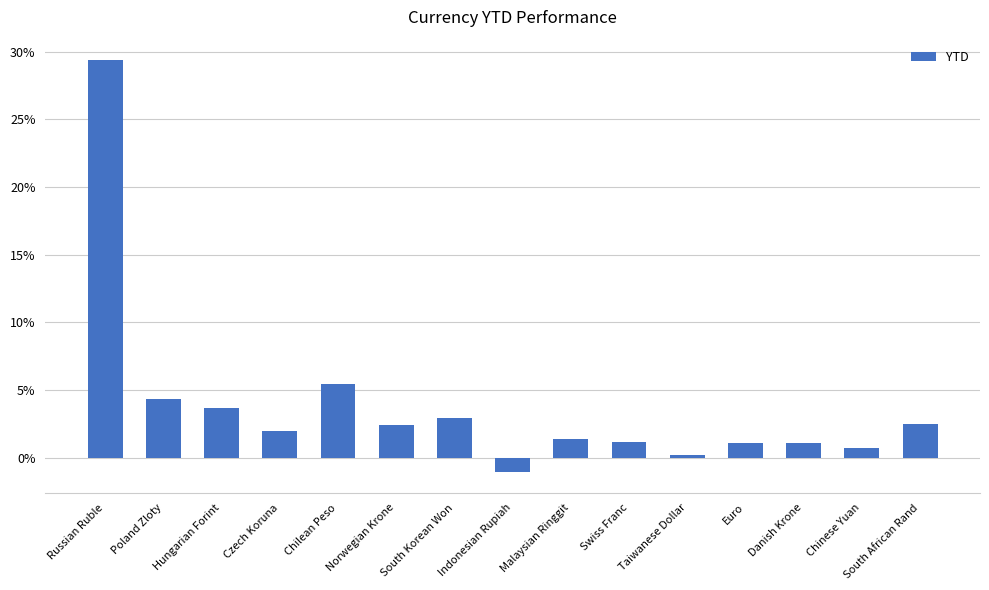

Rank the categories by value from lowest to highest.

Indonesian Rupiah, Taiwanese Dollar, Chinese Yuan, Danish Krone, Euro, Swiss Franc, Malaysian Ringgit, Czech Koruna, Norwegian Krone, South African Rand, South Korean Won, Hungarian Forint, Poland Zloty, Chilean Peso, Russian Ruble